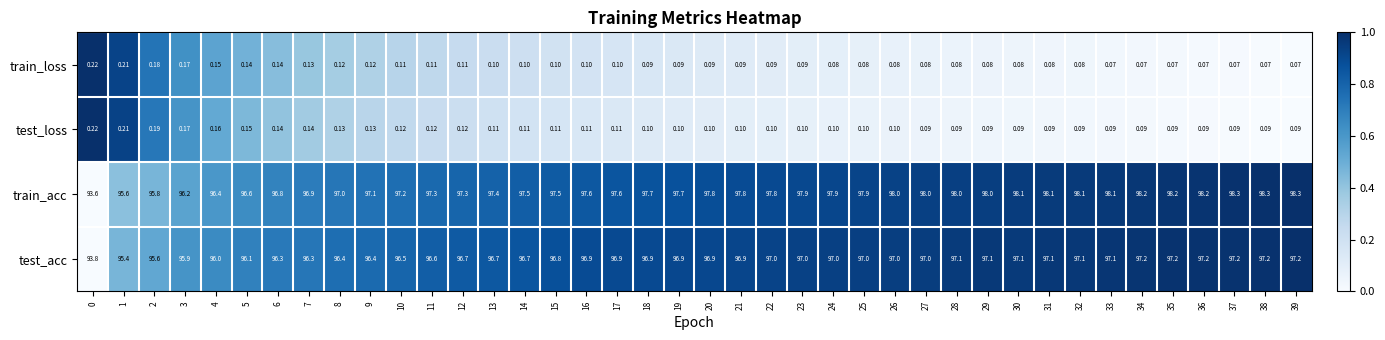

Which series has the largest total across all categories?

train_acc